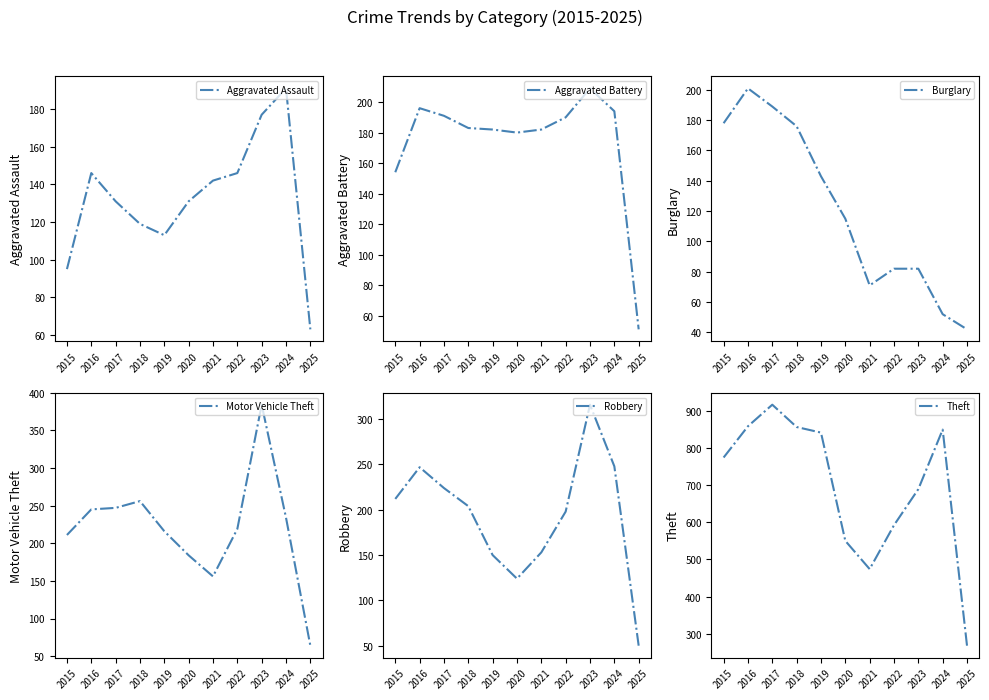

Which series changed the most between 2020 and 2023?

Motor Vehicle Theft